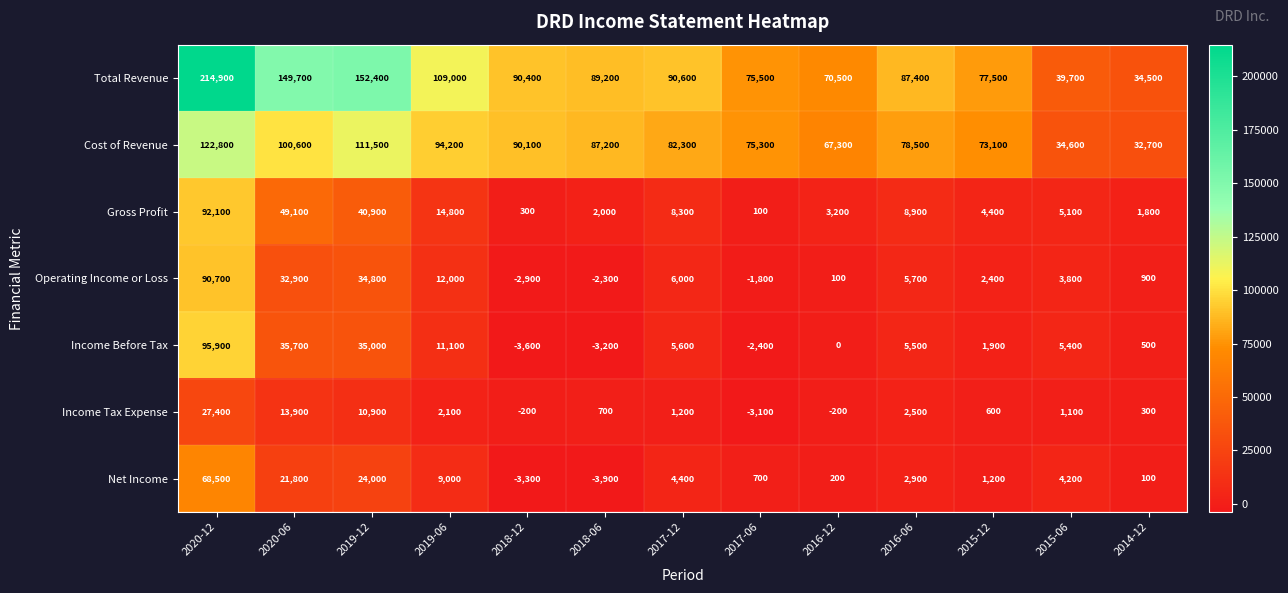

At which category does the chart reach its peak across all series?

2020-12